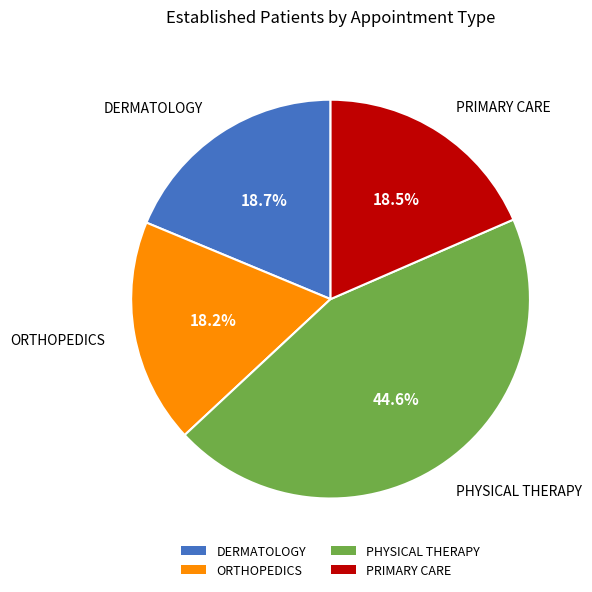

To the nearest percent, what portion does DERMATOLOGY represent?

19%